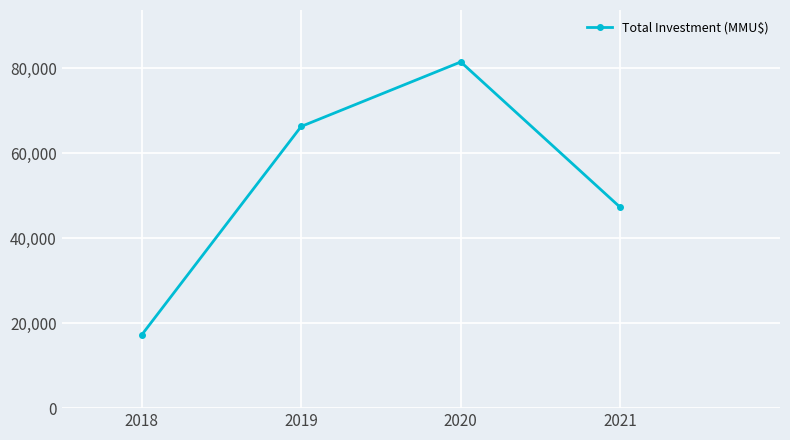

What is the value of the 3rd point from the left?

81495